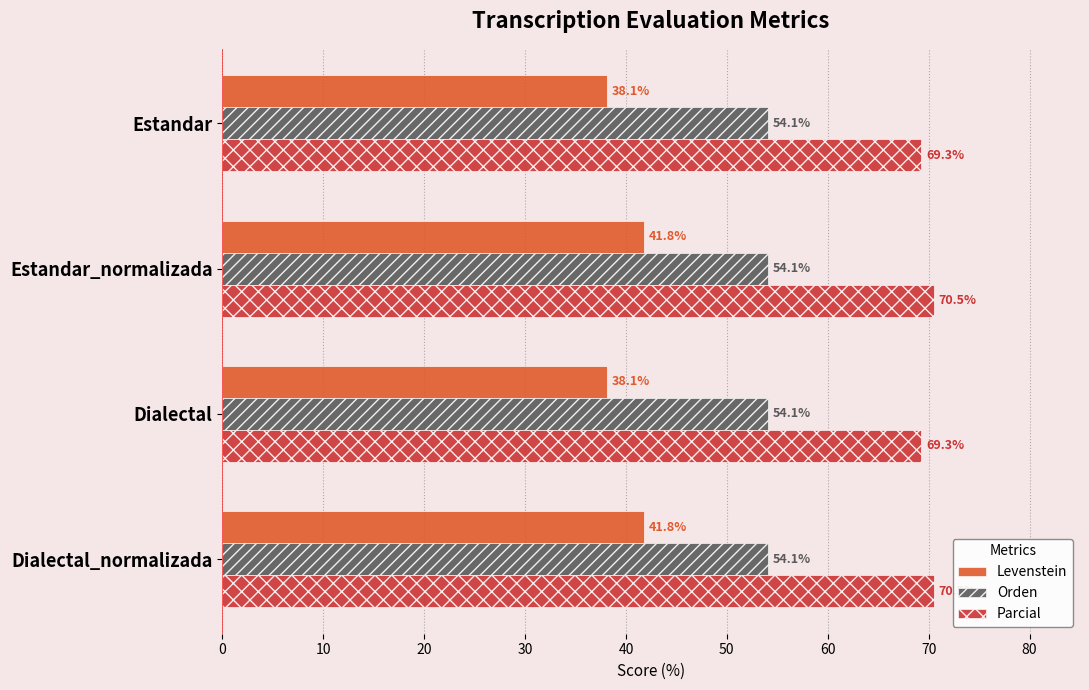

What is the difference between the second highest and second lowest values in the Parcial series?

1.2